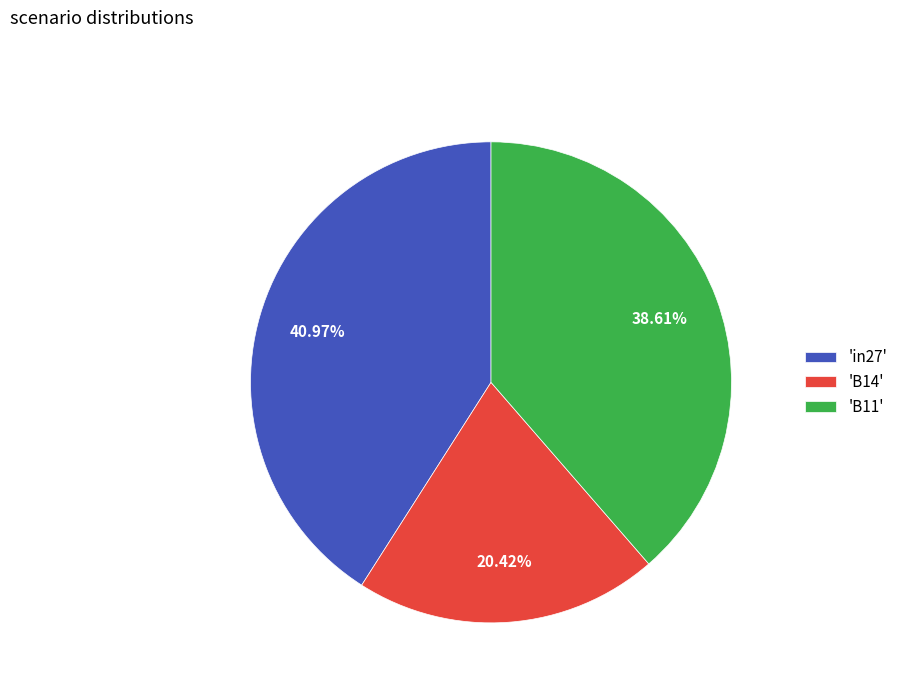

Is there any slice that represents more than half of the pie?

No